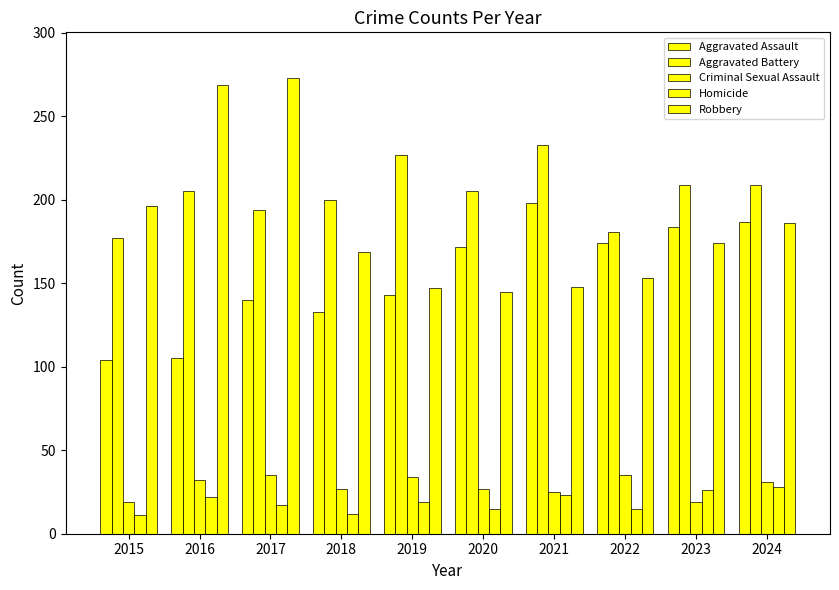

Which has a higher value, 2018 or 2023?

2023